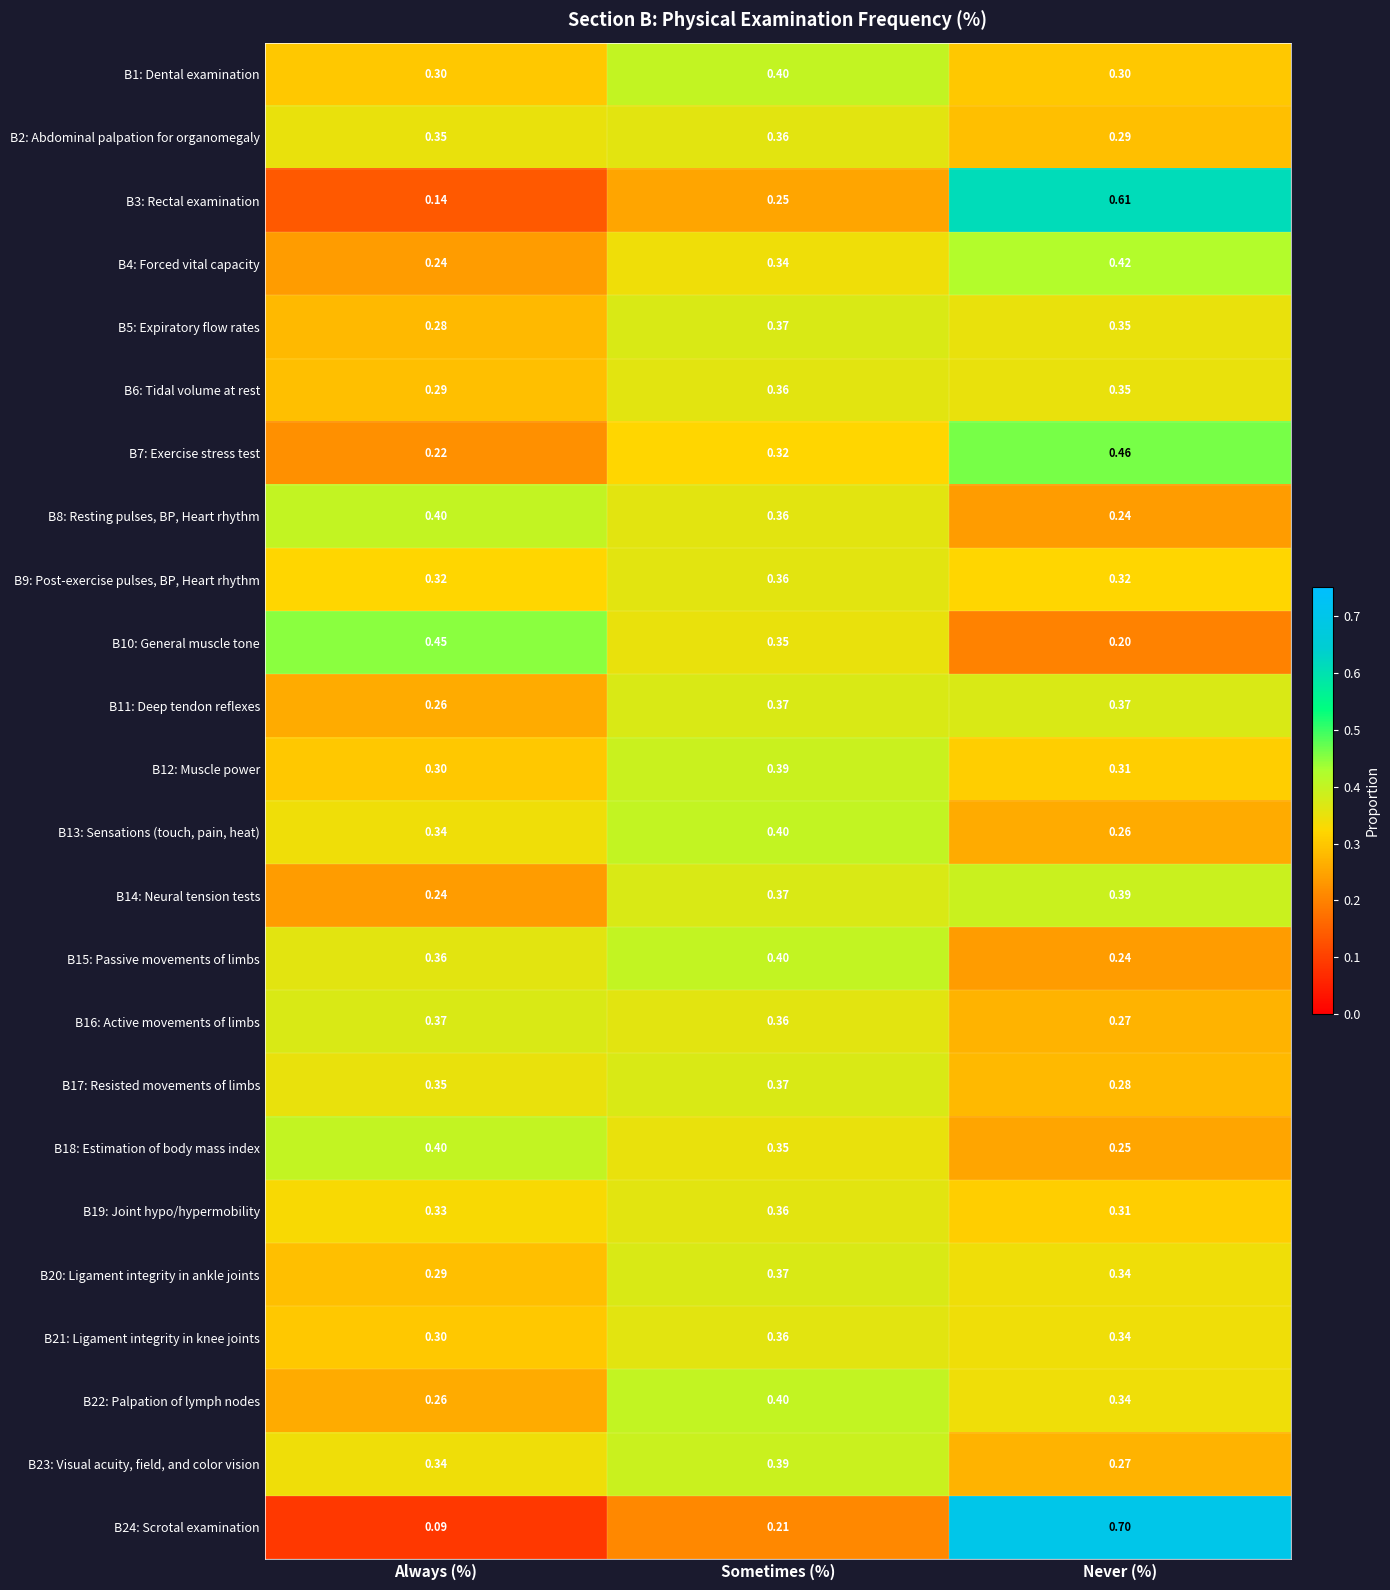

At which category is the sum across all series the highest?

Sometimes (%)